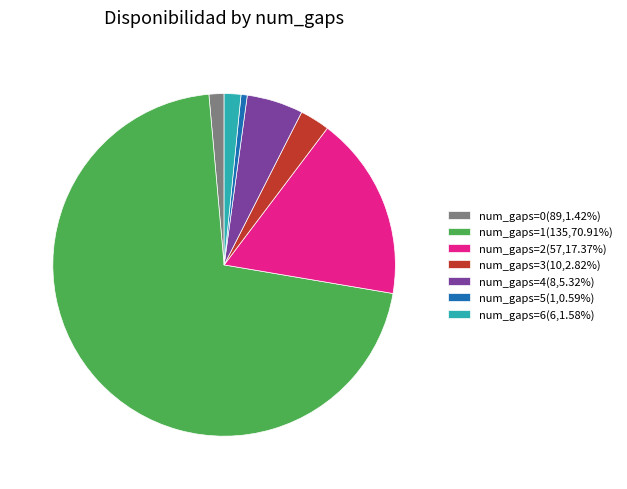

Is there any slice that represents more than half of the pie?

Yes